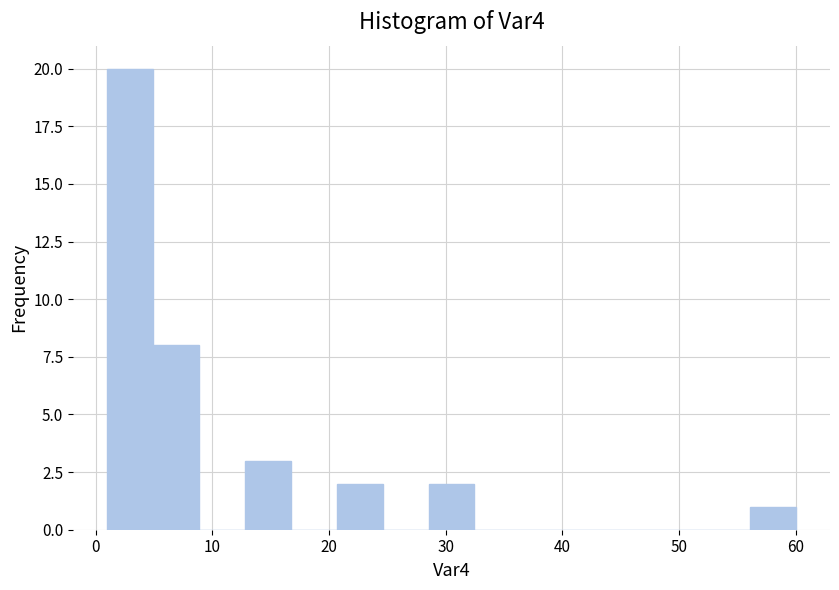

Read against the x-axis, roughly where is the centre of the tallest bar?

3